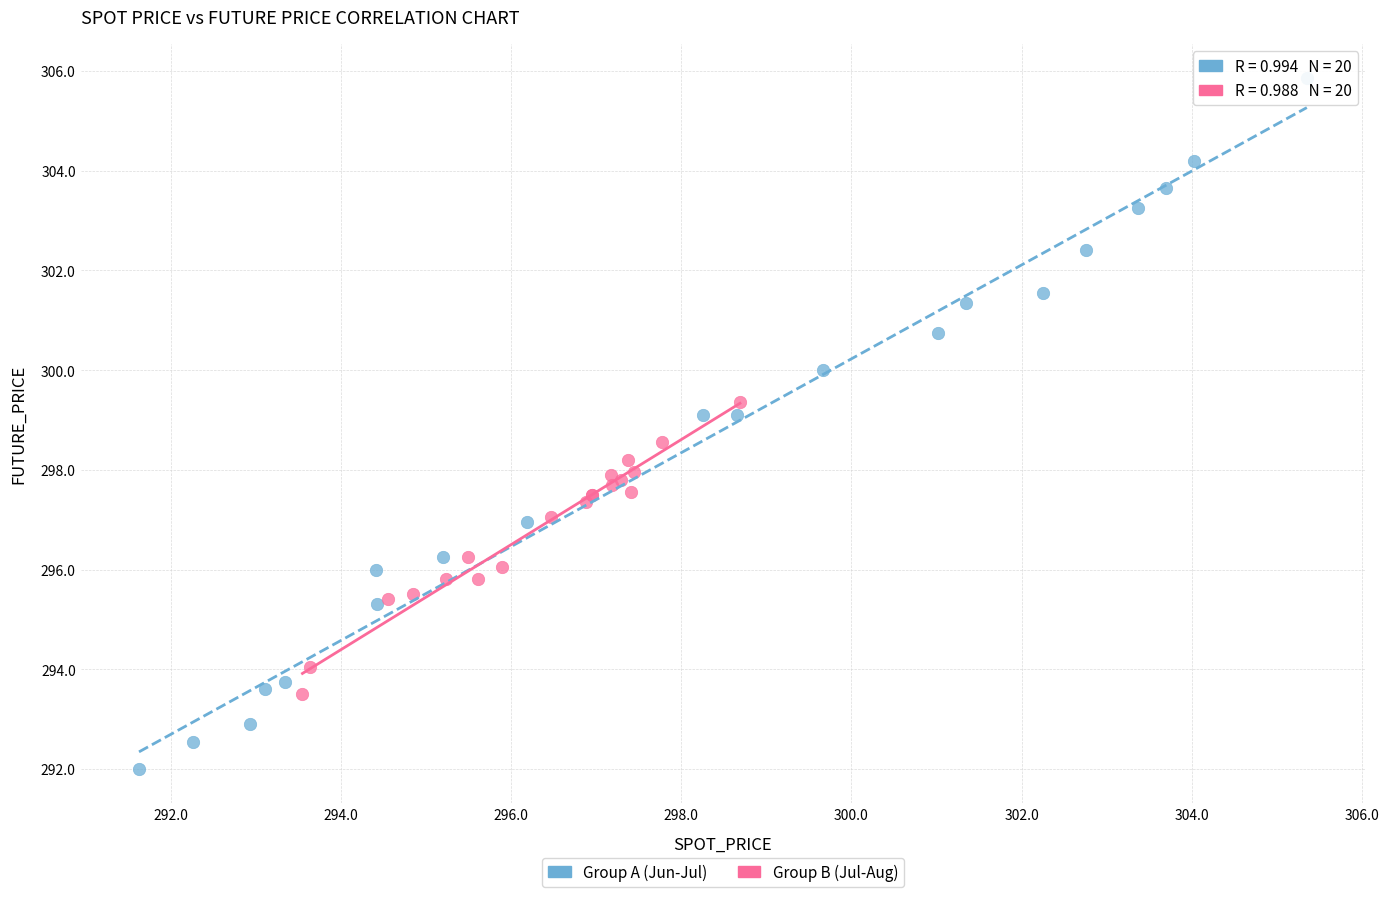

What are all the series names shown in the legend?

Group A (Jun-Jul), Group B (Jul-Aug)